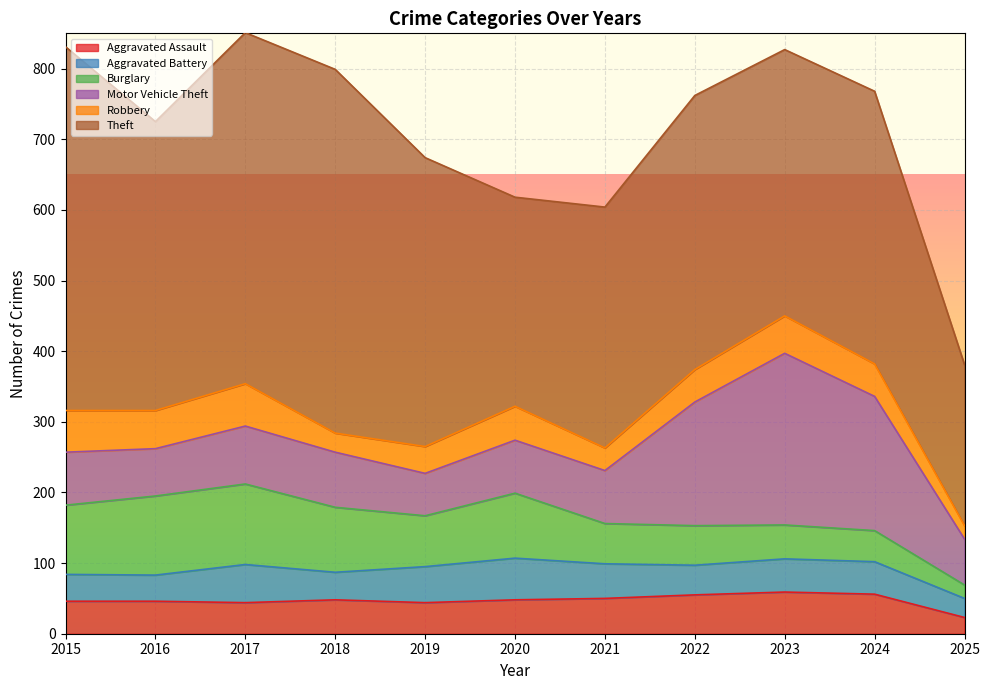

What is the spread (max minus min) of values at 2022?

346